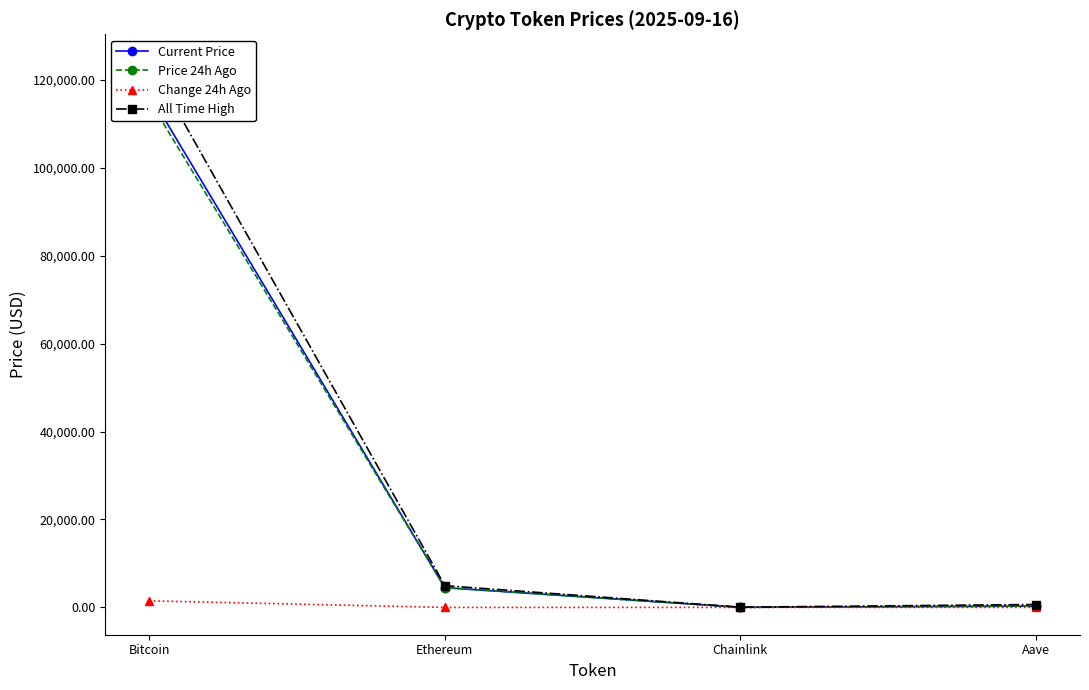

What is the label of the 1st point from the left?

Bitcoin